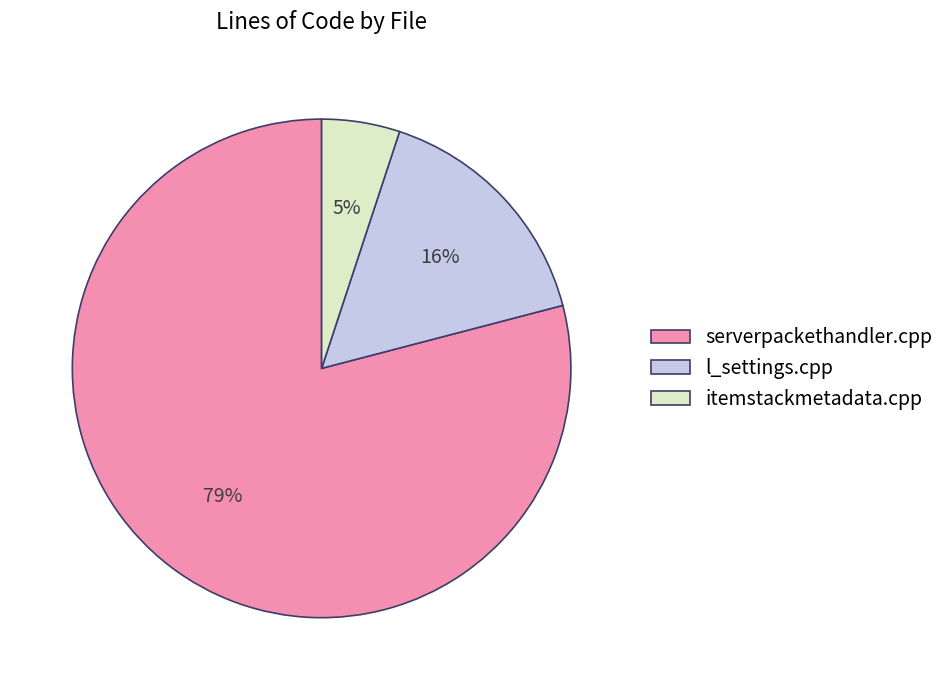

Which slice is the largest?

serverpackethandler.cpp